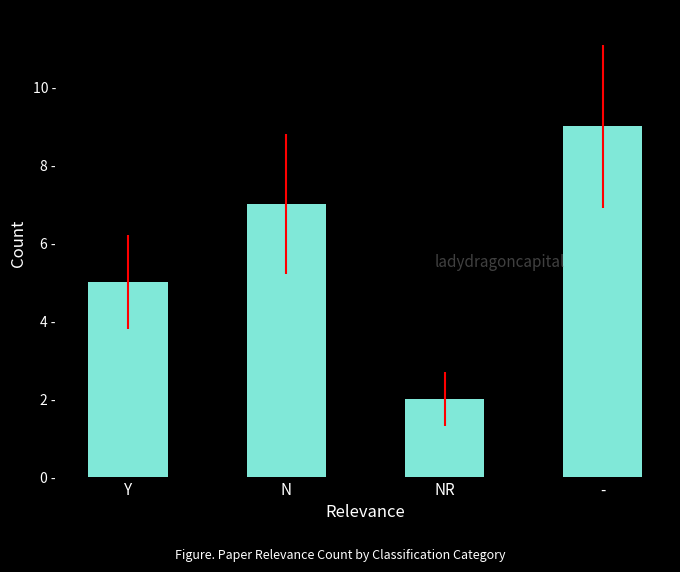

Reading left to right, list all the values displayed in this chart.

Y=5	N=7	NR=2	-=9